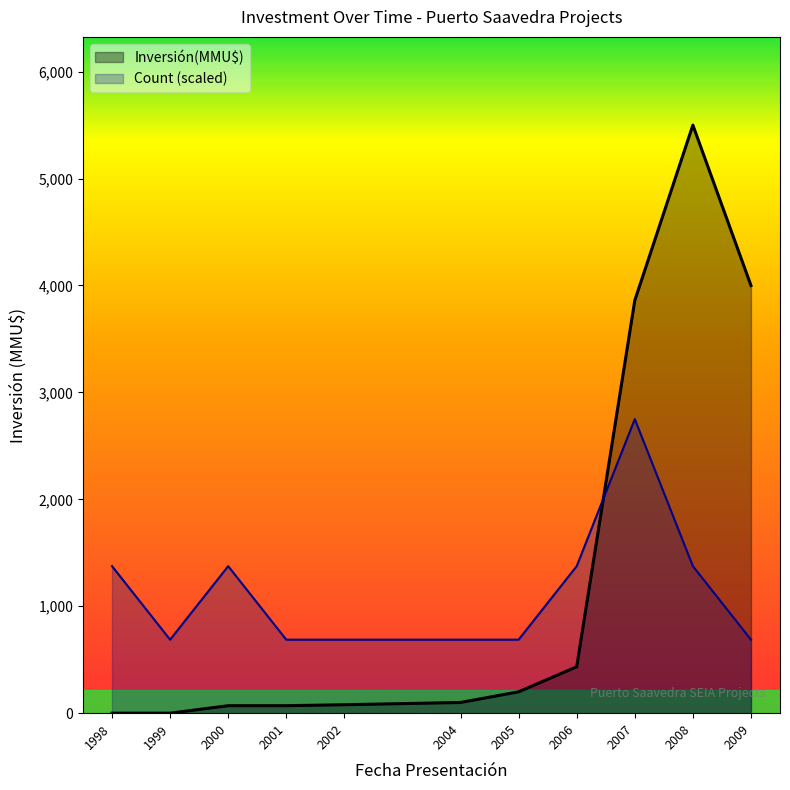

Is the value of Inversión(MMU$) at 1999 greater than the value of Count (scaled) at 2008?

No